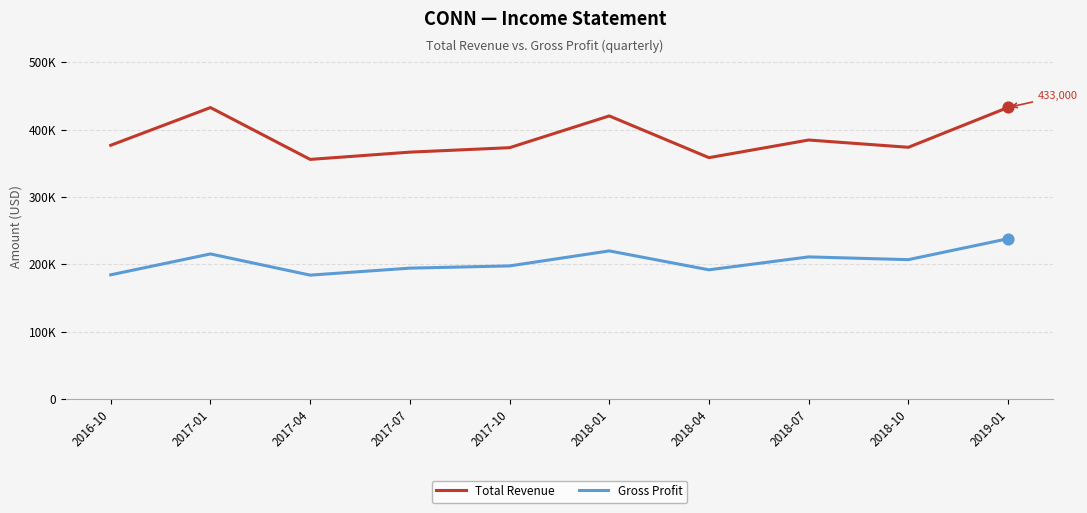

Is this an area chart (filled region under the line)?

No